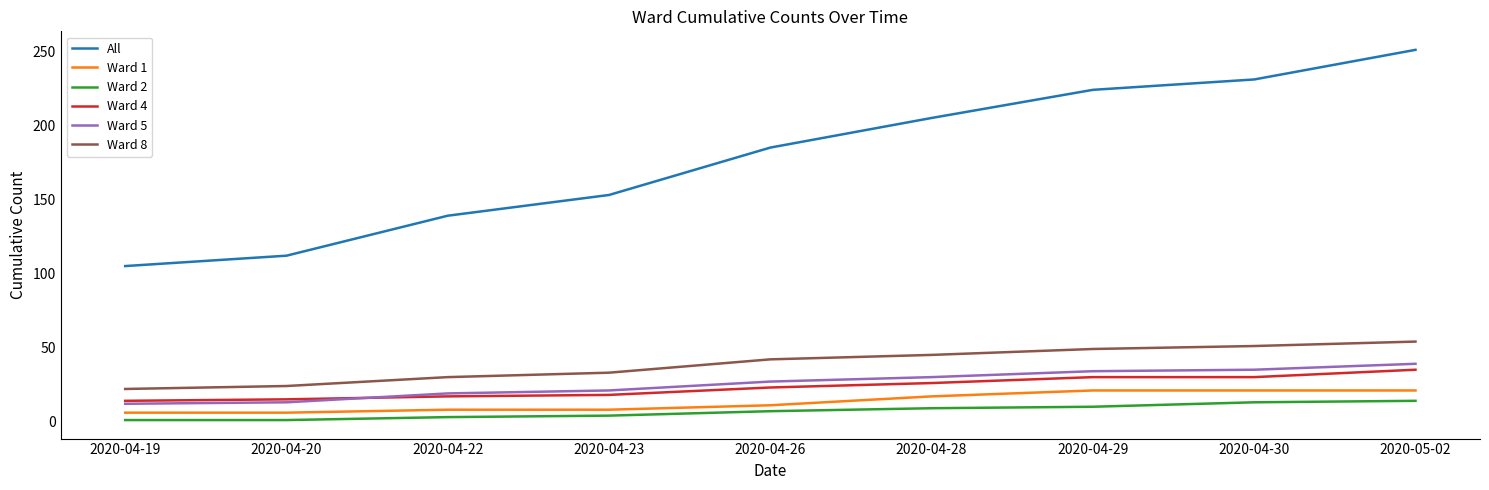

Which series has the largest total across all categories?

All